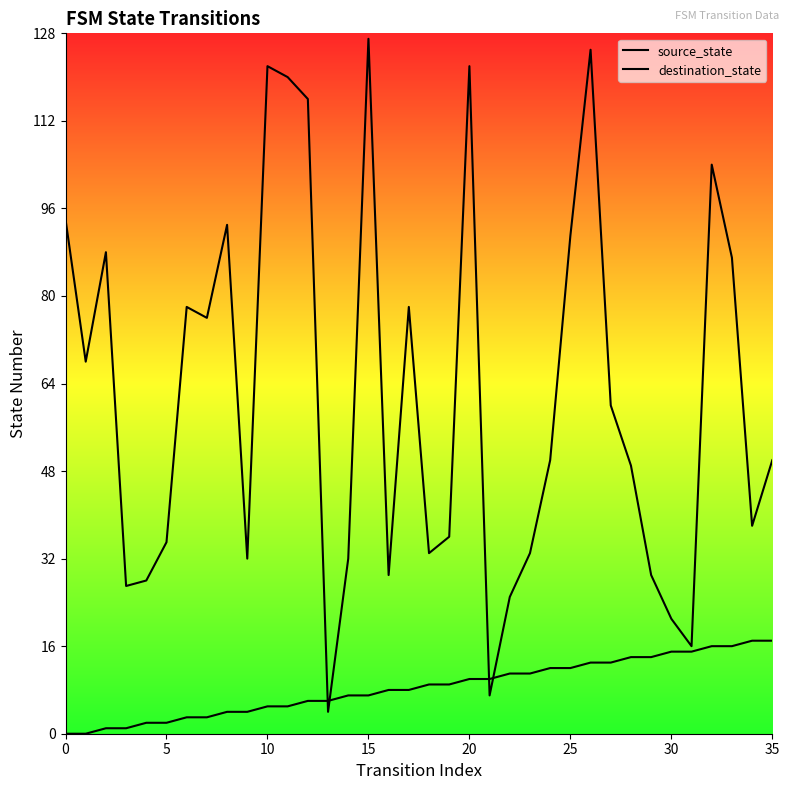

Reading right to left, what are all the values shown in this chart?

source_state: 17	17	16	16	15	15	14	14	13	13	12	12	11	11	10	10	9	9	8	8	7	7	6	6	5	5	4	4	3	3	2	2	1	1	0	0
destination_state: 50	38	87	104	16	21	29	49	60	125	91	50	33	25	7	122	36	33	78	29	127	32	4	116	120	122	32	93	76	78	35	28	27	88	68	94